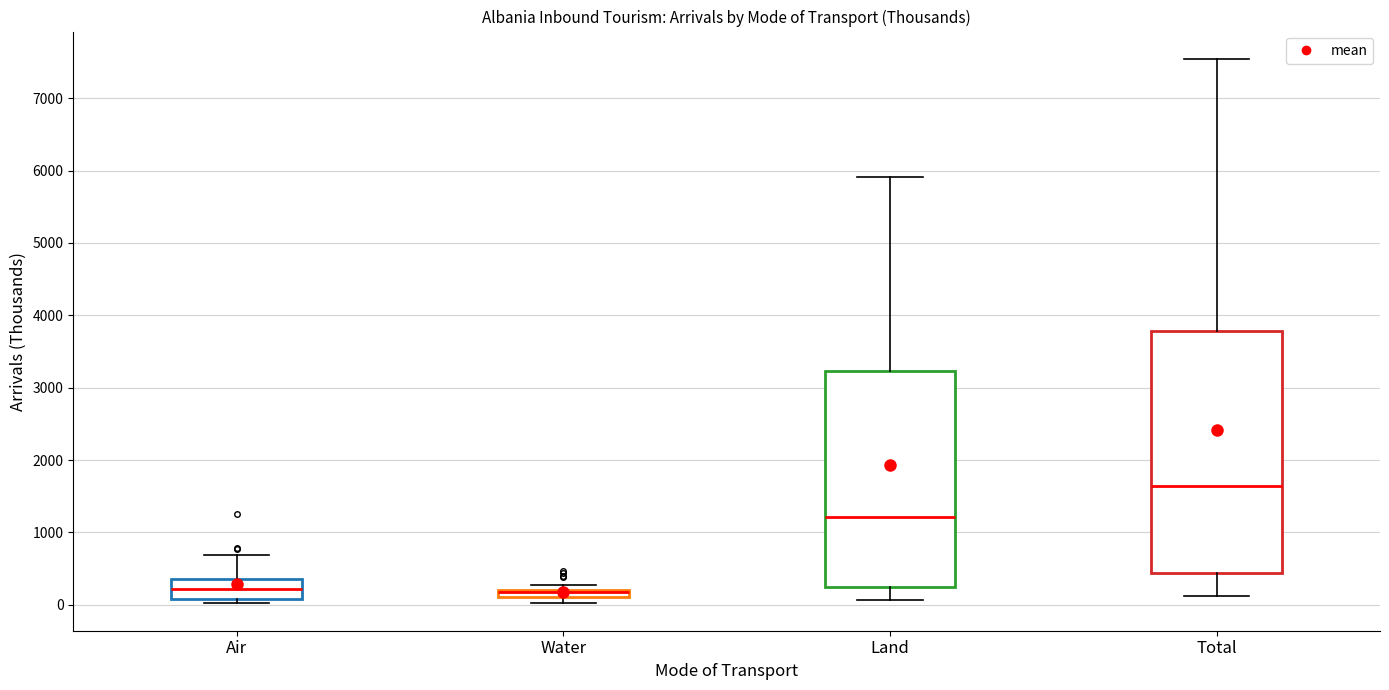

Which box is the tallest, from its lower edge to its upper edge?

Total